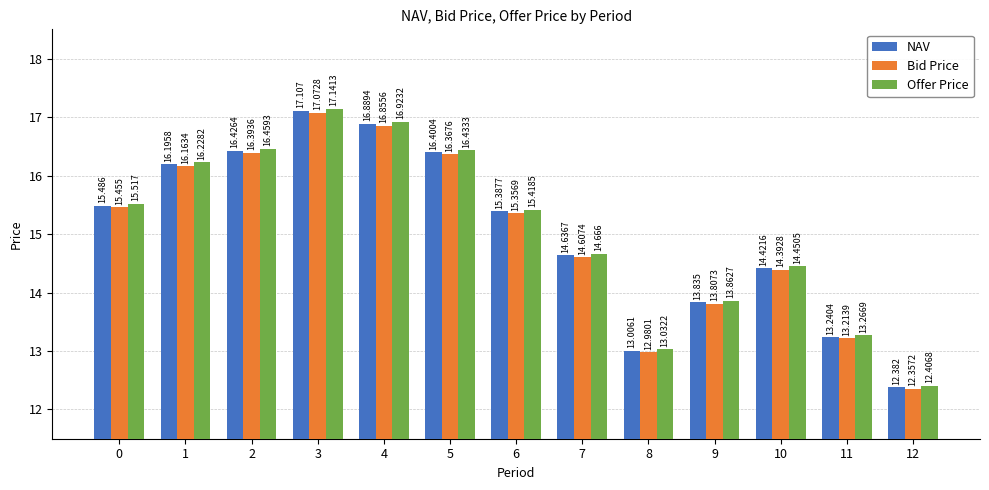

Is the value of NAV at 12 greater than the value of Offer Price at 0?

No